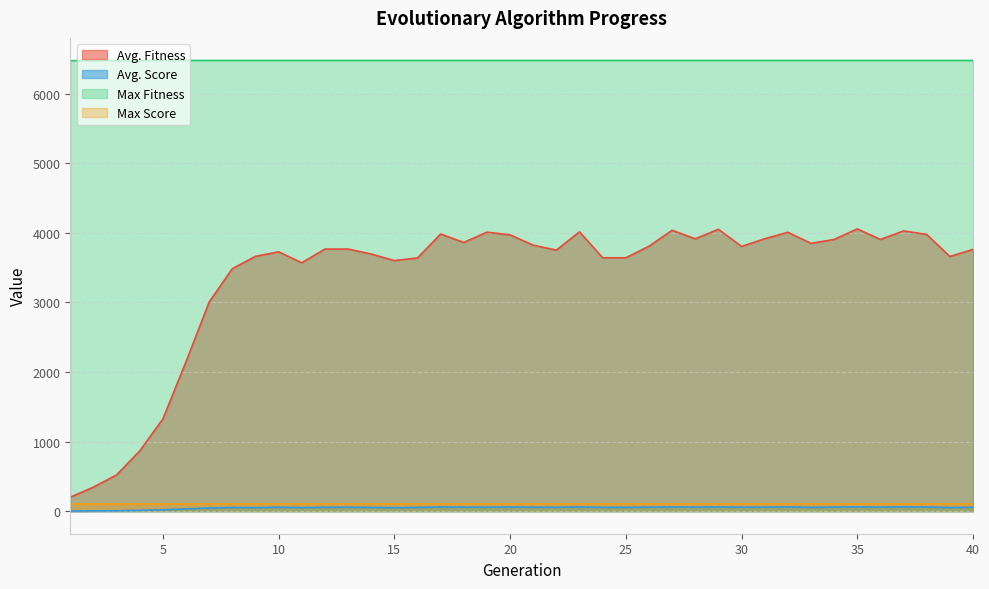

Which series has the widest spread of values?

Avg. Fitness